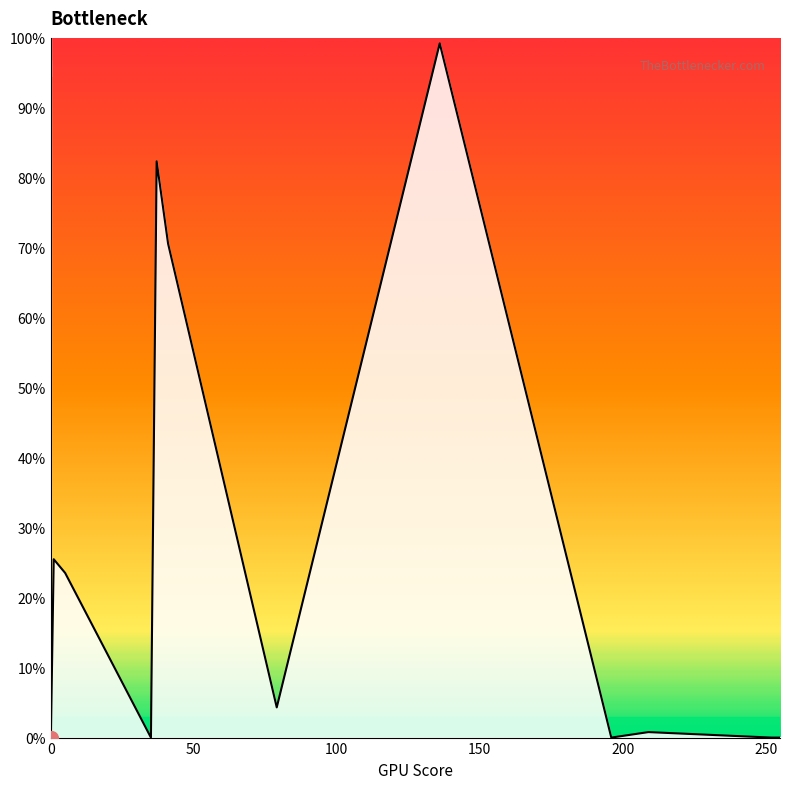

What is the greatest value displayed?

100.0